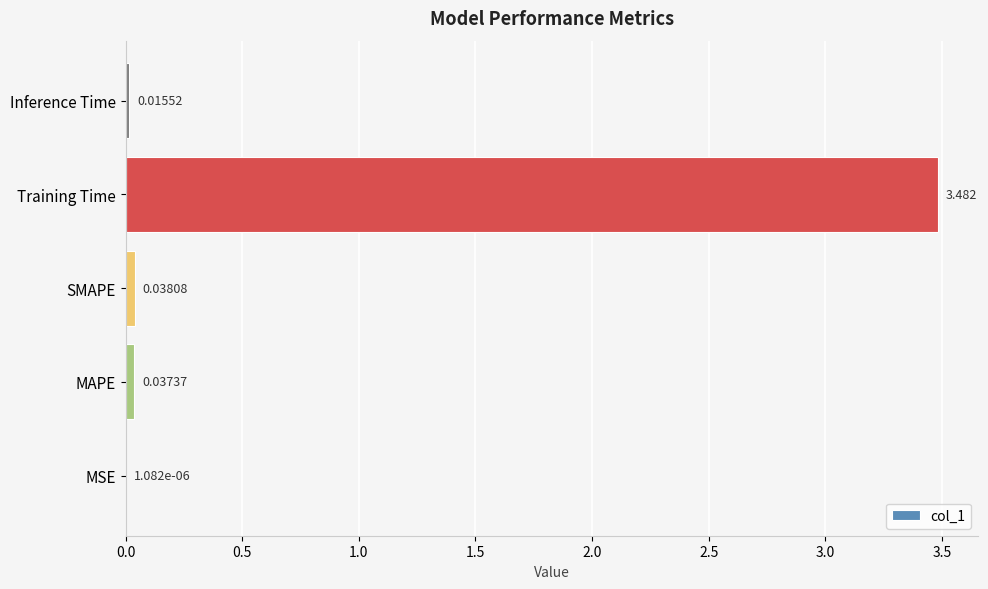

Are the bars horizontal?

Yes